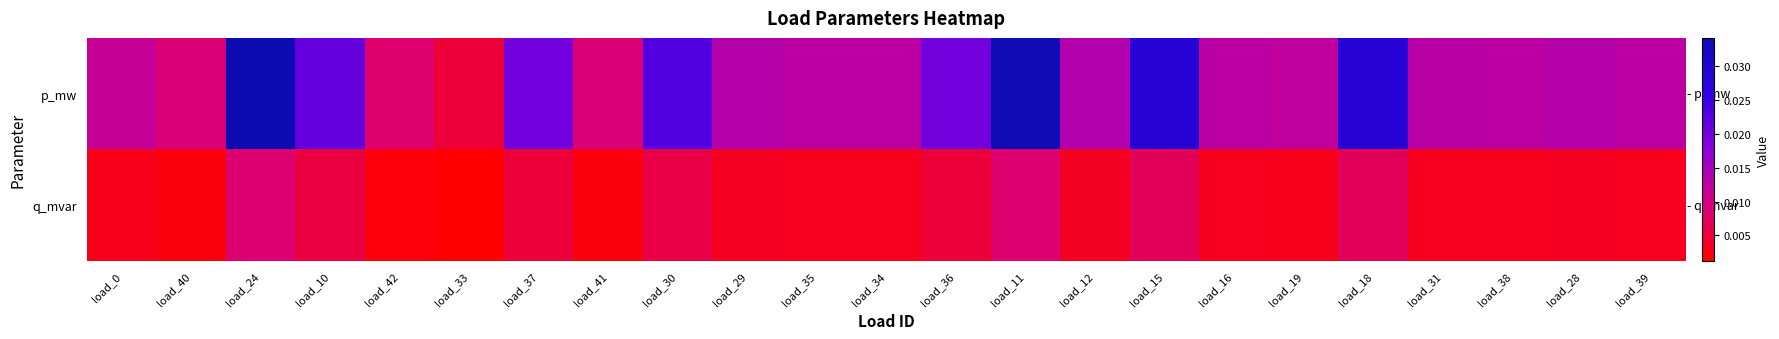

Count the number of data series in this chart.

2